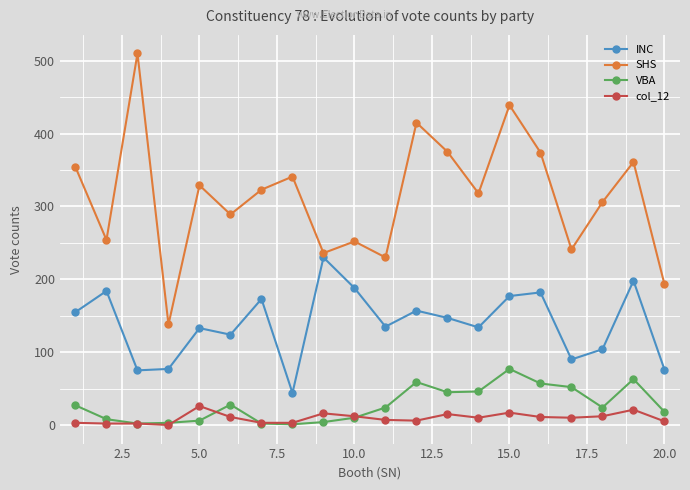

What is the value of the SHS point at the 10th from the left?

252